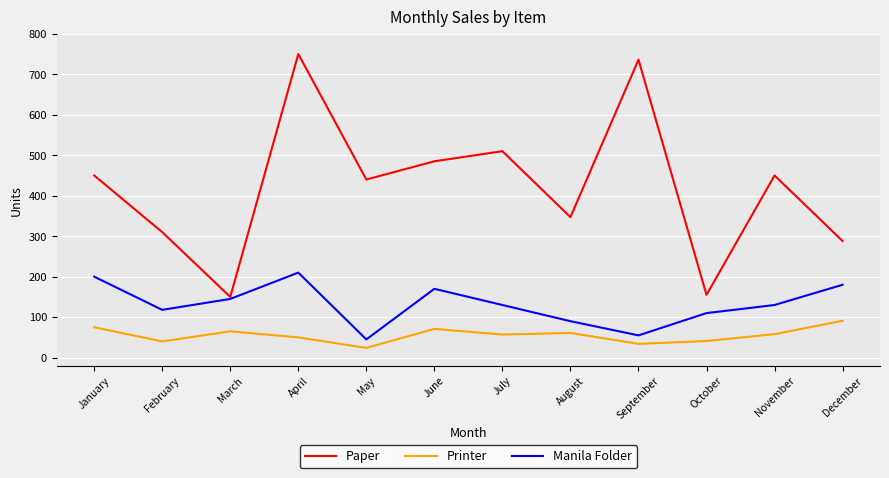

True or false: Manila Folder and Printer cross at least once.

False